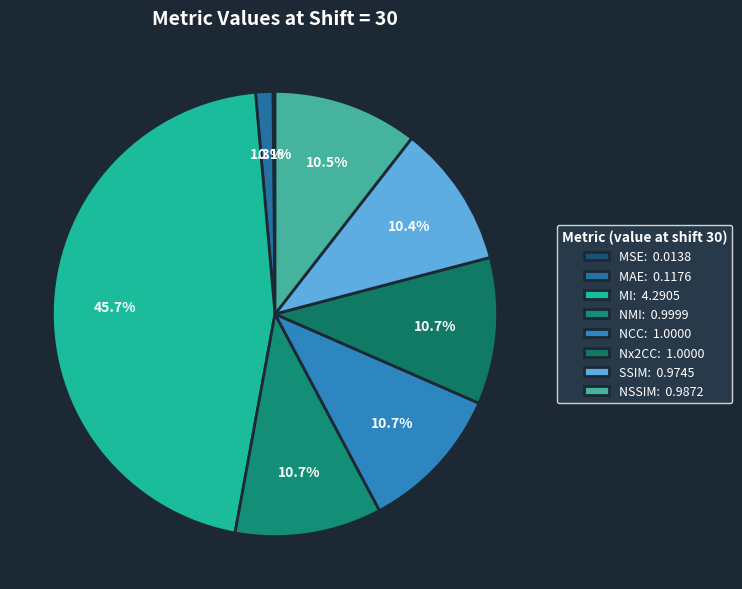

To the nearest percent, what is the difference between the largest and smallest slice percentages?

46%